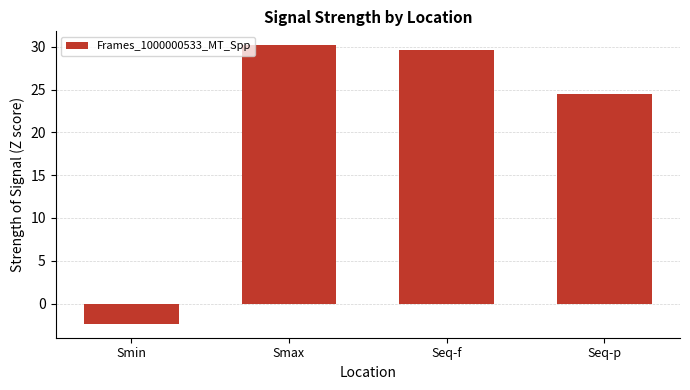

How many positive values are there?

3